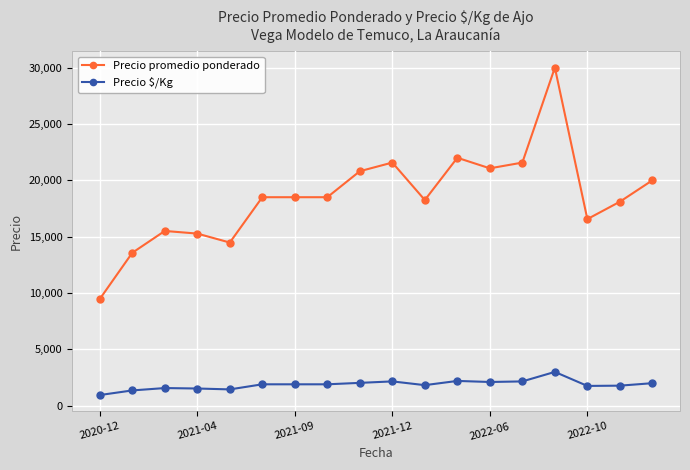

What is the difference between the maximum and minimum values in the Precio $/Kg series?

2053